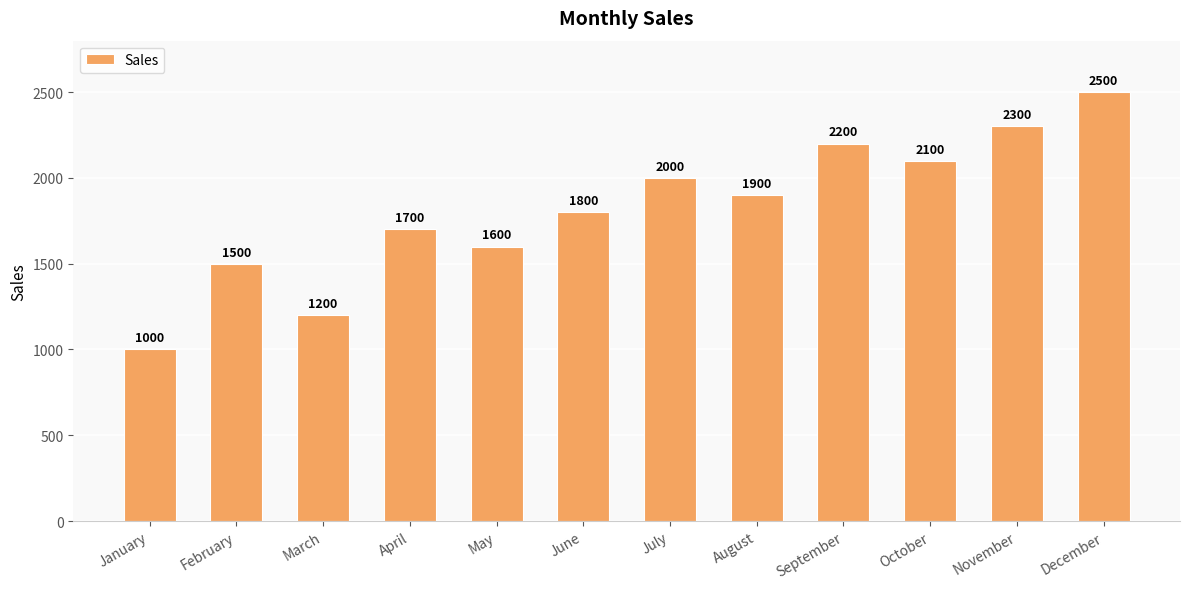

List the labels in order of value, largest first.

December, November, September, October, July, August, June, April, May, February, March, January